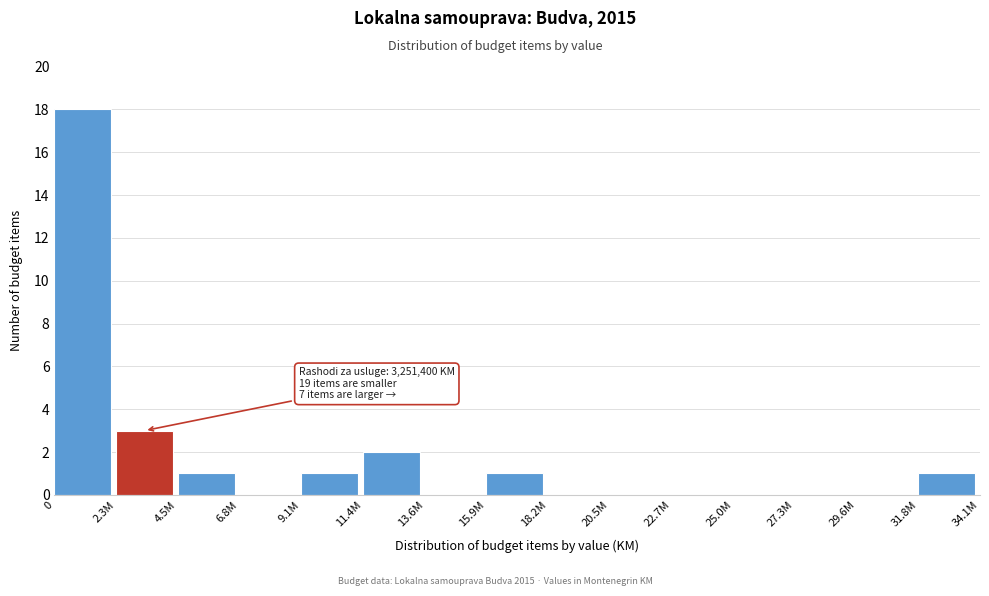

Reading left to right, extract all data points from this chart.

0=18	2.3M=3	4.5M=1	6.8M=0	9.1M=1	11.4M=2	13.6M=0	15.9M=1	18.2M=0	20.5M=0	22.7M=0	25.0M=0	27.3M=0	29.6M=0	31.8M=1